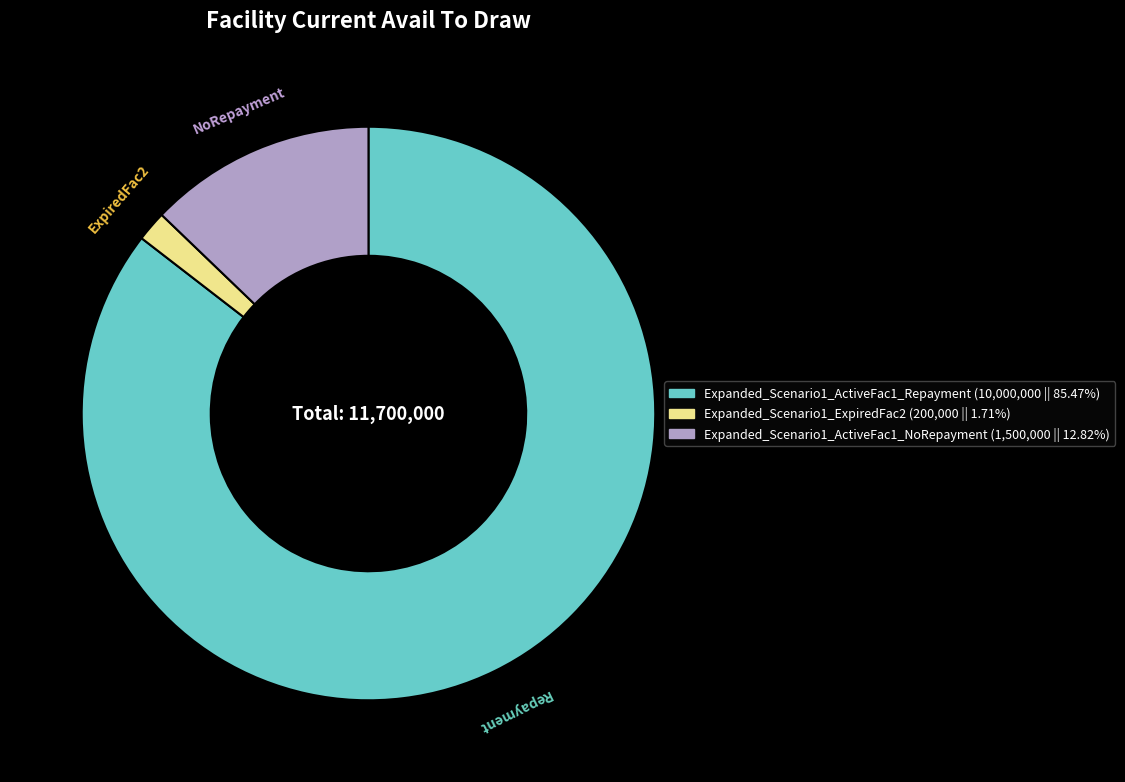

Does Expanded_Scenario1_ExpiredFac2 account for over 50% of the chart?

No